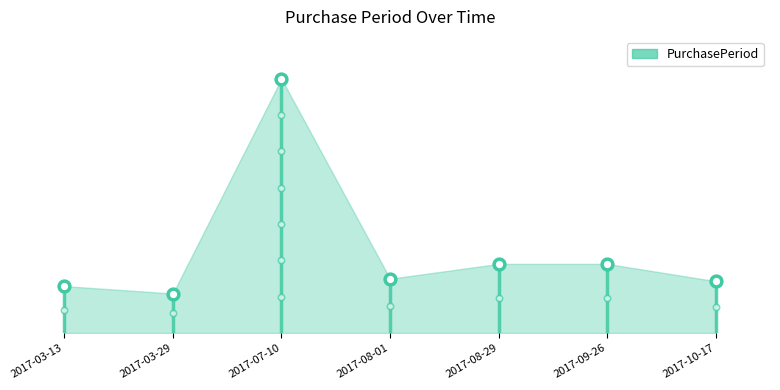

What is the ratio of the value at 2017-08-01 to the value at 2017-10-17?

1.0